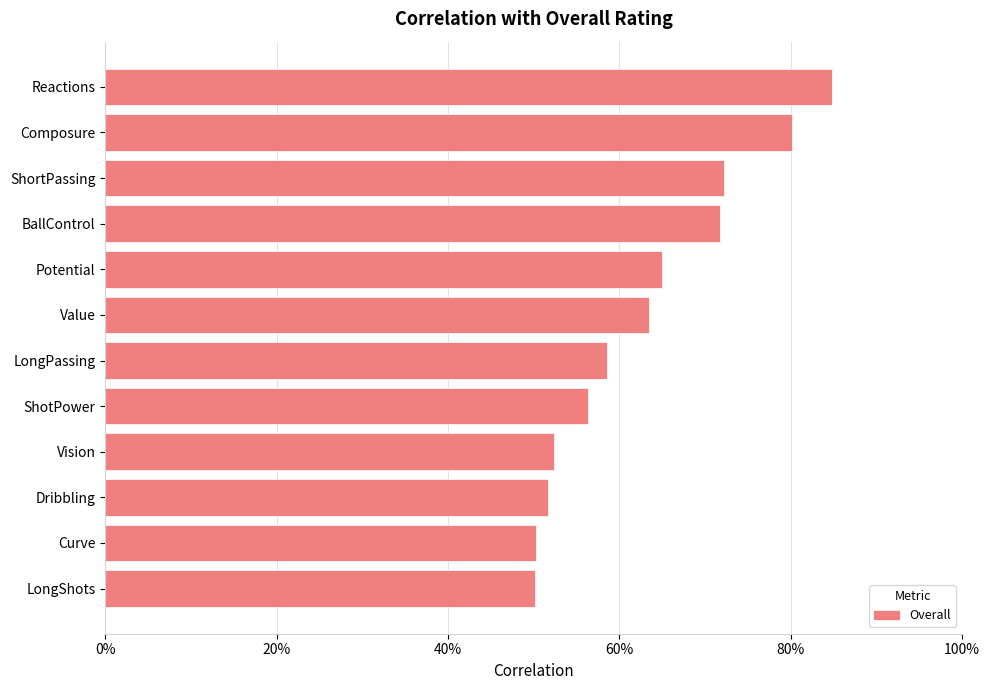

Are the bars horizontal?

Yes